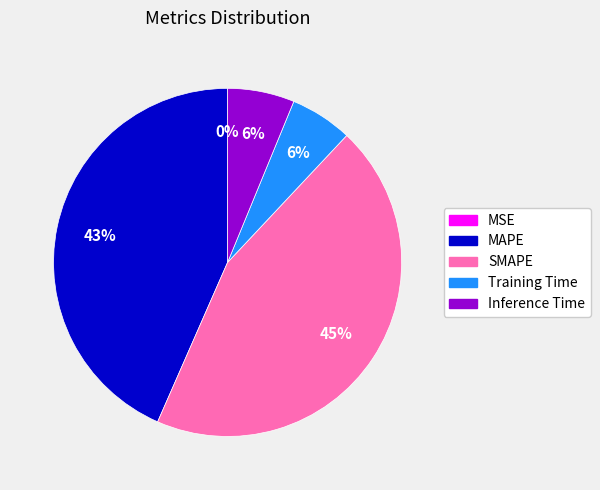

What percentage is the Inference Time slice, to the nearest percent?

6%